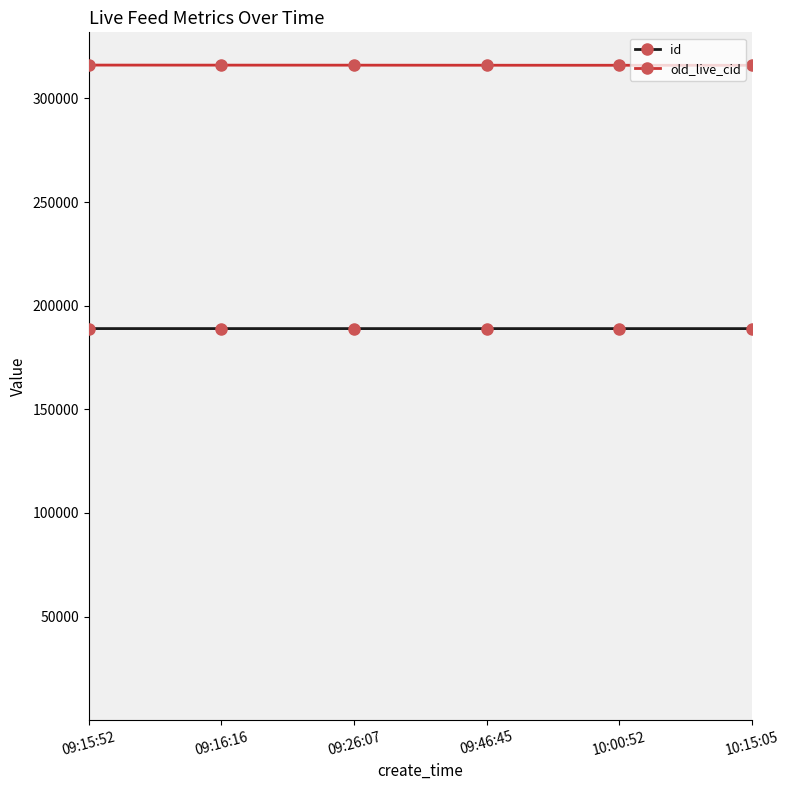

What is the sum of all id values?

1133644